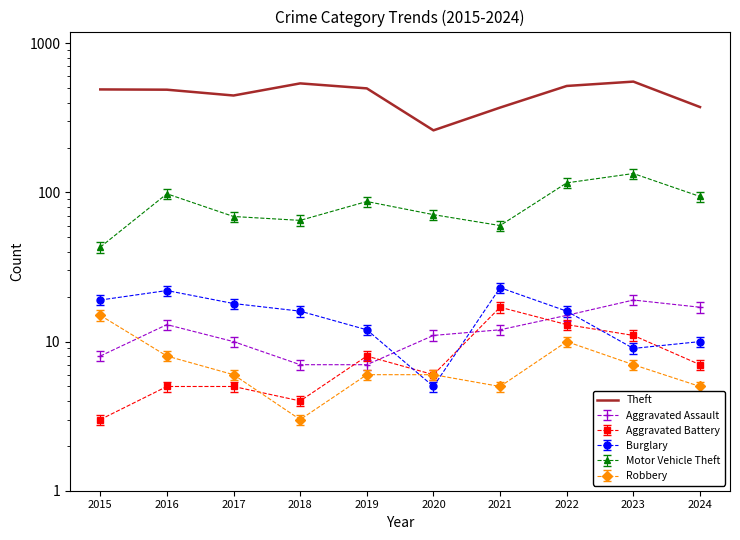

What is the difference between the values at 2021 and 2016?

118